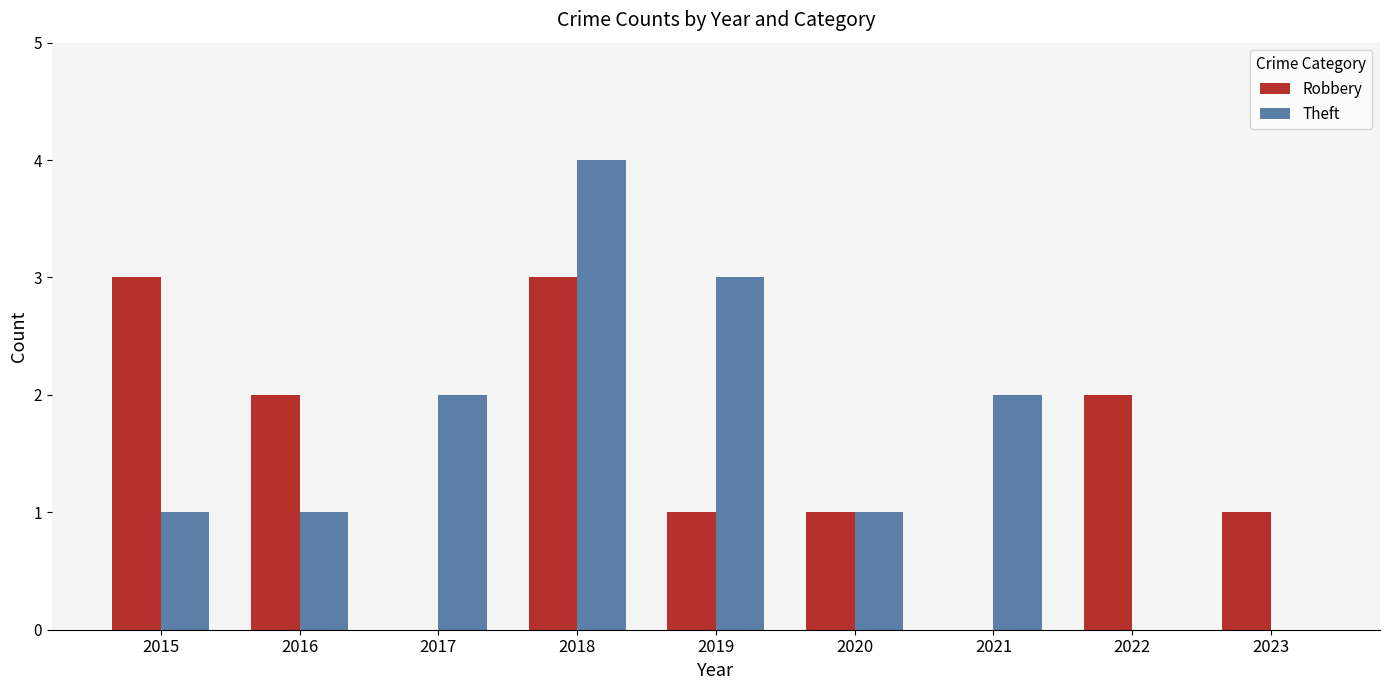

How many categories are shown in the chart?

9